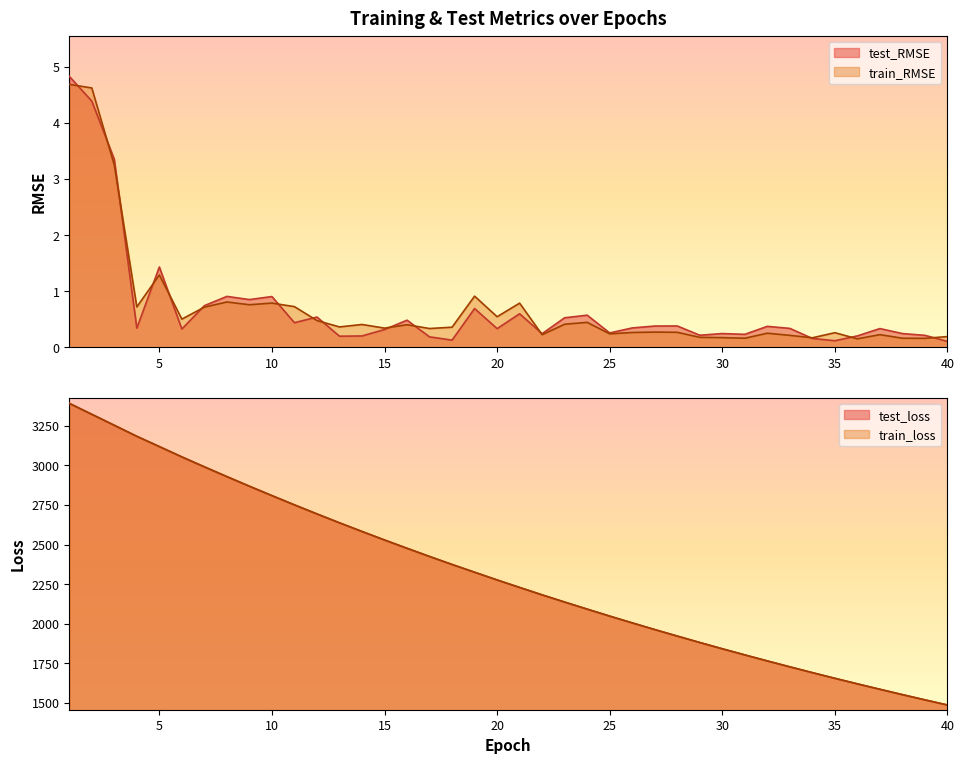

True or false: test_loss has a value of 596.7 at 18.

False